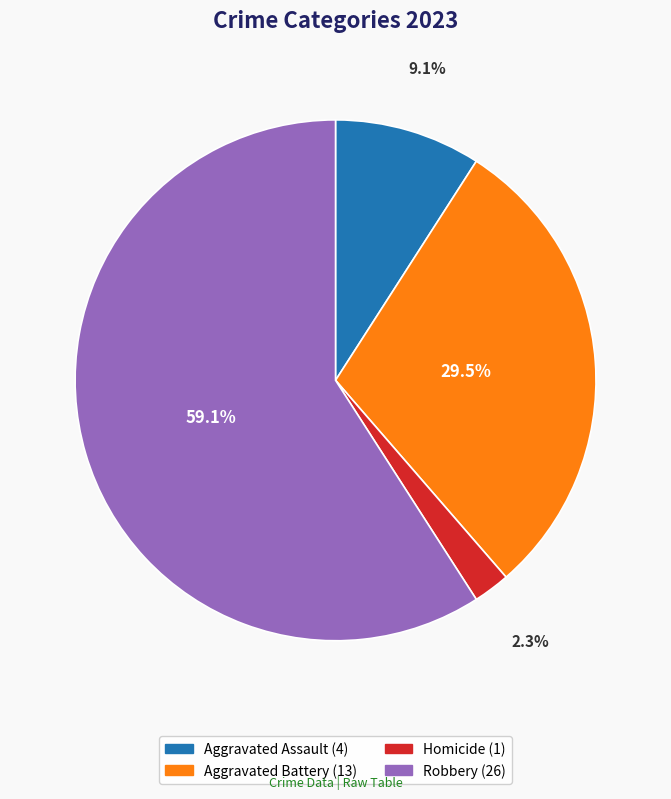

To the nearest percent, what is the average slice percentage?

25%